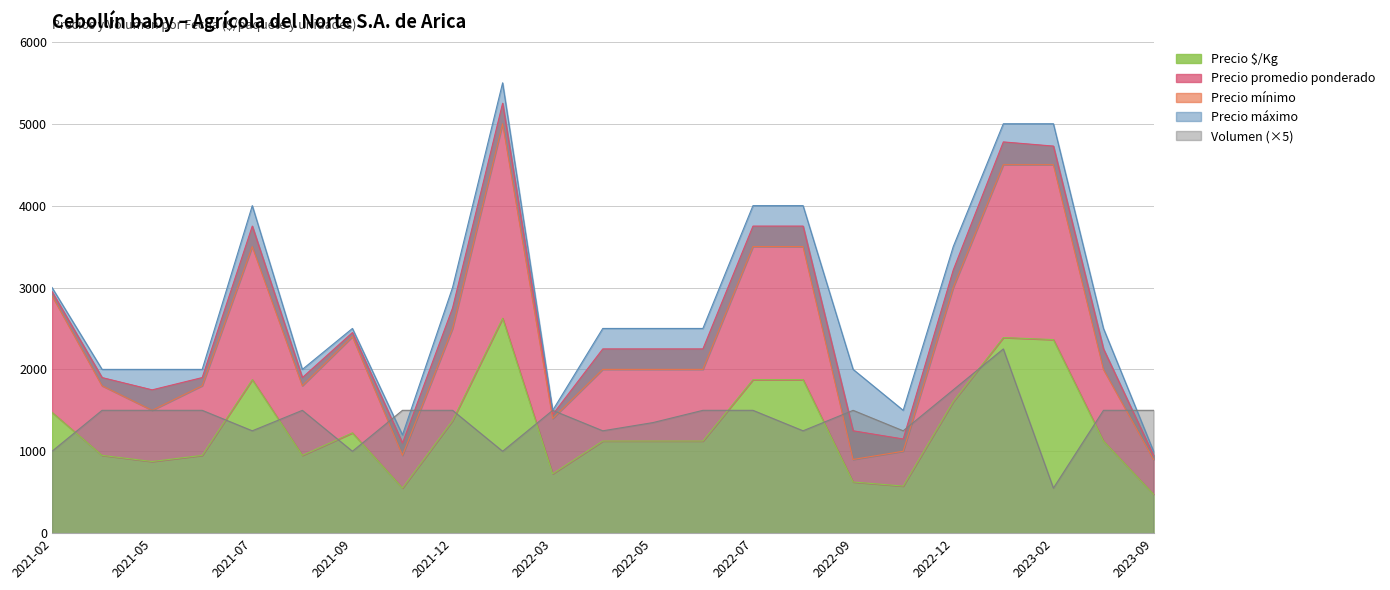

Reading left to right, what are all the values shown in this chart?

Precio mínimo: 2021-02=2900	2021-03=1800	2021-05=1500	2021-06=1800	2021-07=3500	2021-08=1800	2021-09=2400	2021-10=950	2021-12=2500	2022-01=5000	2022-03=1400	2022-04=2000	2022-05=2000	2022-06=2000	2022-07=3500	2022-08=3500	2022-09=900	2022-10=1000	2022-12=3000	2023-01=4500	2023-02=4500	2023-04=2000	2023-09=900
Precio máximo: 2021-02=3000	2021-03=2000	2021-05=2000	2021-06=2000	2021-07=4000	2021-08=2000	2021-09=2500	2021-10=1200	2021-12=3000	2022-01=5500	2022-03=1500	2022-04=2500	2022-05=2500	2022-06=2500	2022-07=4000	2022-08=4000	2022-09=2000	2022-10=1500	2022-12=3500	2023-01=5000	2023-02=5000	2023-04=2500	2023-09=1000
Precio promedio ponderado: 2021-02=2950	2021-03=1900	2021-05=1750	2021-06=1900	2021-07=3750	2021-08=1900	2021-09=2450	2021-10=1100	2021-12=2750	2022-01=5250	2022-03=1450	2022-04=2250	2022-05=2250	2022-06=2250	2022-07=3750	2022-08=3750	2022-09=1250	2022-10=1150	2022-12=3214	2023-01=4778	2023-02=4727	2023-04=2250	2023-09=950
Precio $/Kg: 2021-02=1475	2021-03=950	2021-05=875	2021-06=950	2021-07=1875	2021-08=950	2021-09=1225	2021-10=550	2021-12=1375	2022-01=2625	2022-03=725	2022-04=1125	2022-05=1125	2022-06=1125	2022-07=1875	2022-08=1875	2022-09=625	2022-10=575	2022-12=1607	2023-01=2389	2023-02=2364	2023-04=1125	2023-09=475
Volumen: 2021-02=1000	2021-03=1500	2021-05=1500	2021-06=1500	2021-07=1250	2021-08=1500	2021-09=1000	2021-10=1500	2021-12=1500	2022-01=1000	2022-03=1500	2022-04=1250	2022-05=1350	2022-06=1500	2022-07=1500	2022-08=1250	2022-09=1500	2022-10=1250	2022-12=1750	2023-01=2250	2023-02=550	2023-04=1500	2023-09=1500